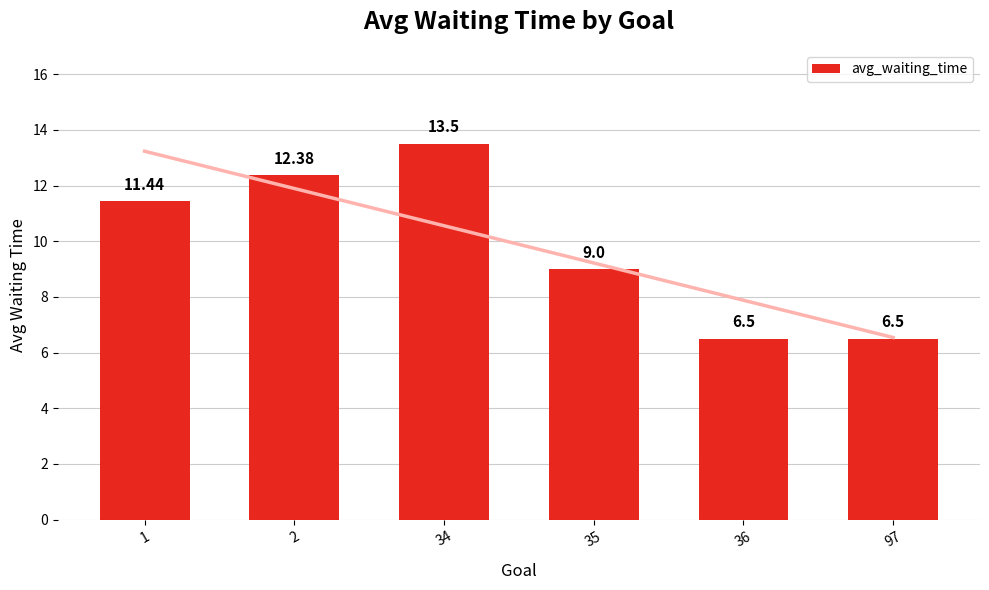

How many series are shown in this chart?

1